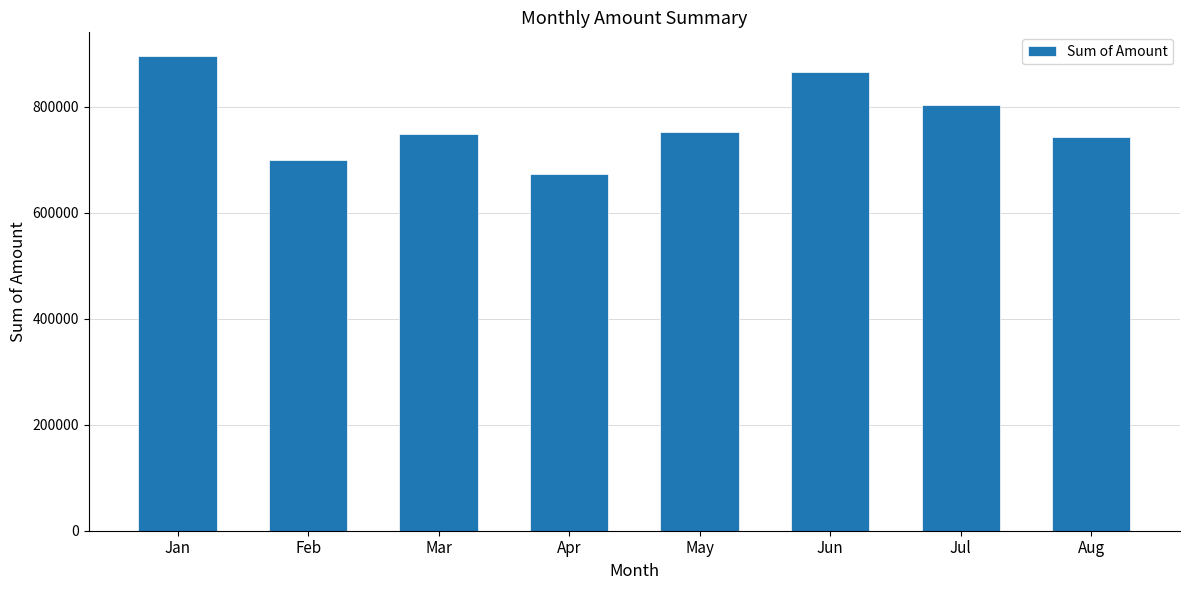

What is the difference between the values at Jun and Feb?

165767